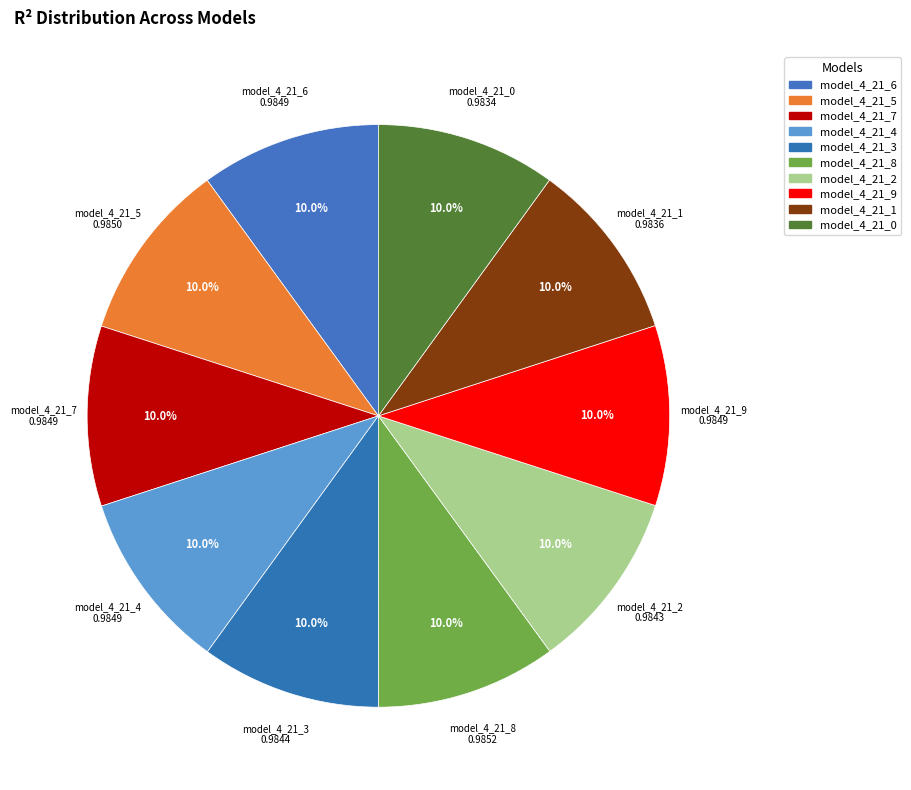

What percentage is NOT represented by model_4_21_5?

90.0%